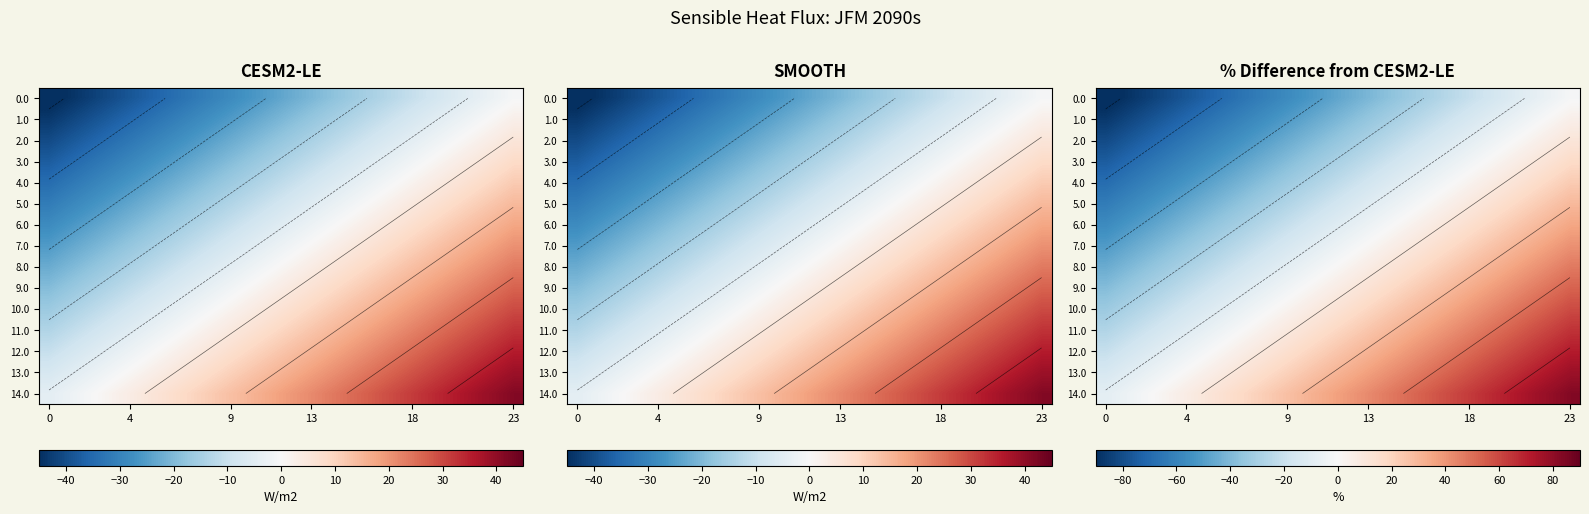

What is the difference between the maximum and second lowest values in the 0.0 series?

88